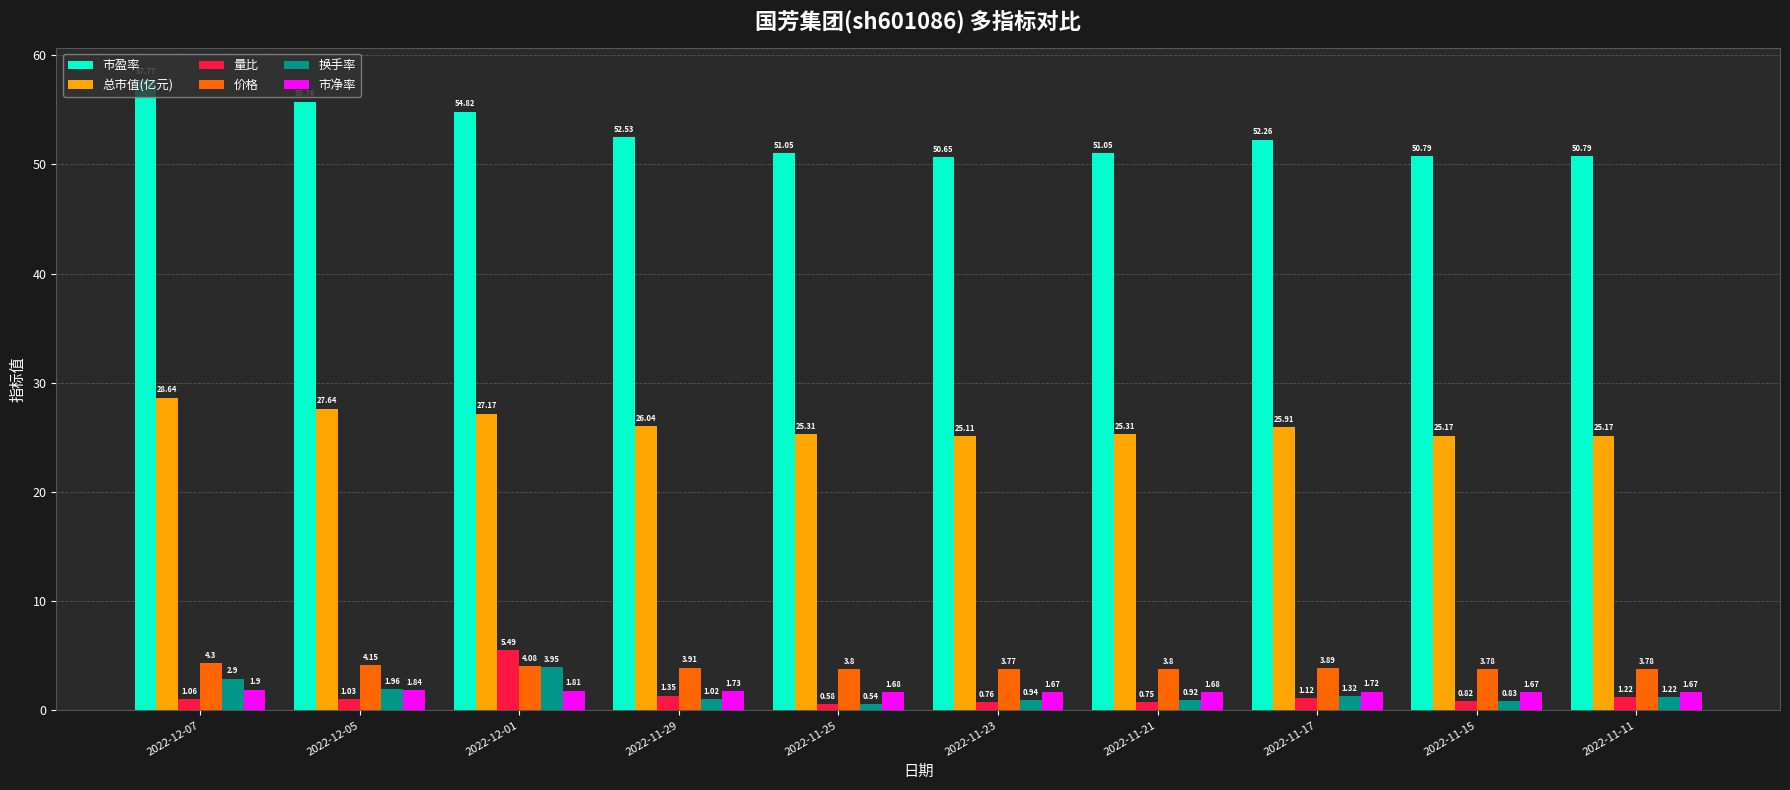

Which category has the lowest value in the 价格 series?

2022-11-23